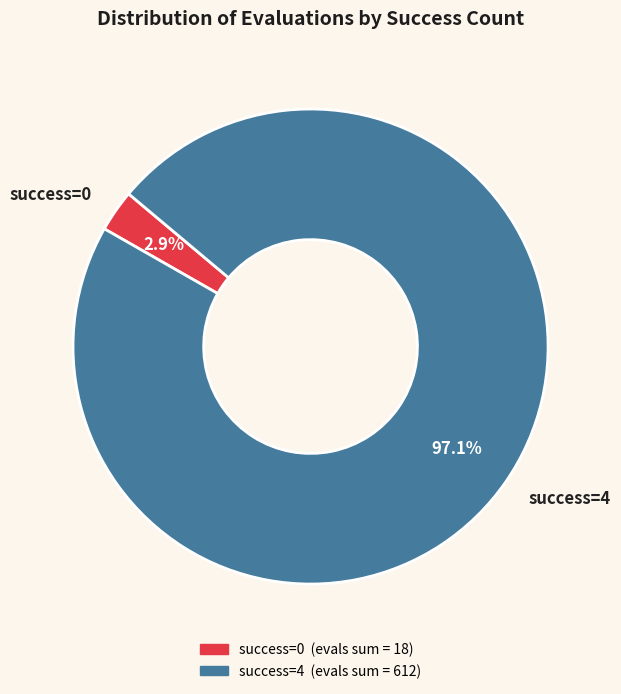

Is there any slice that represents more than half of the pie?

Yes